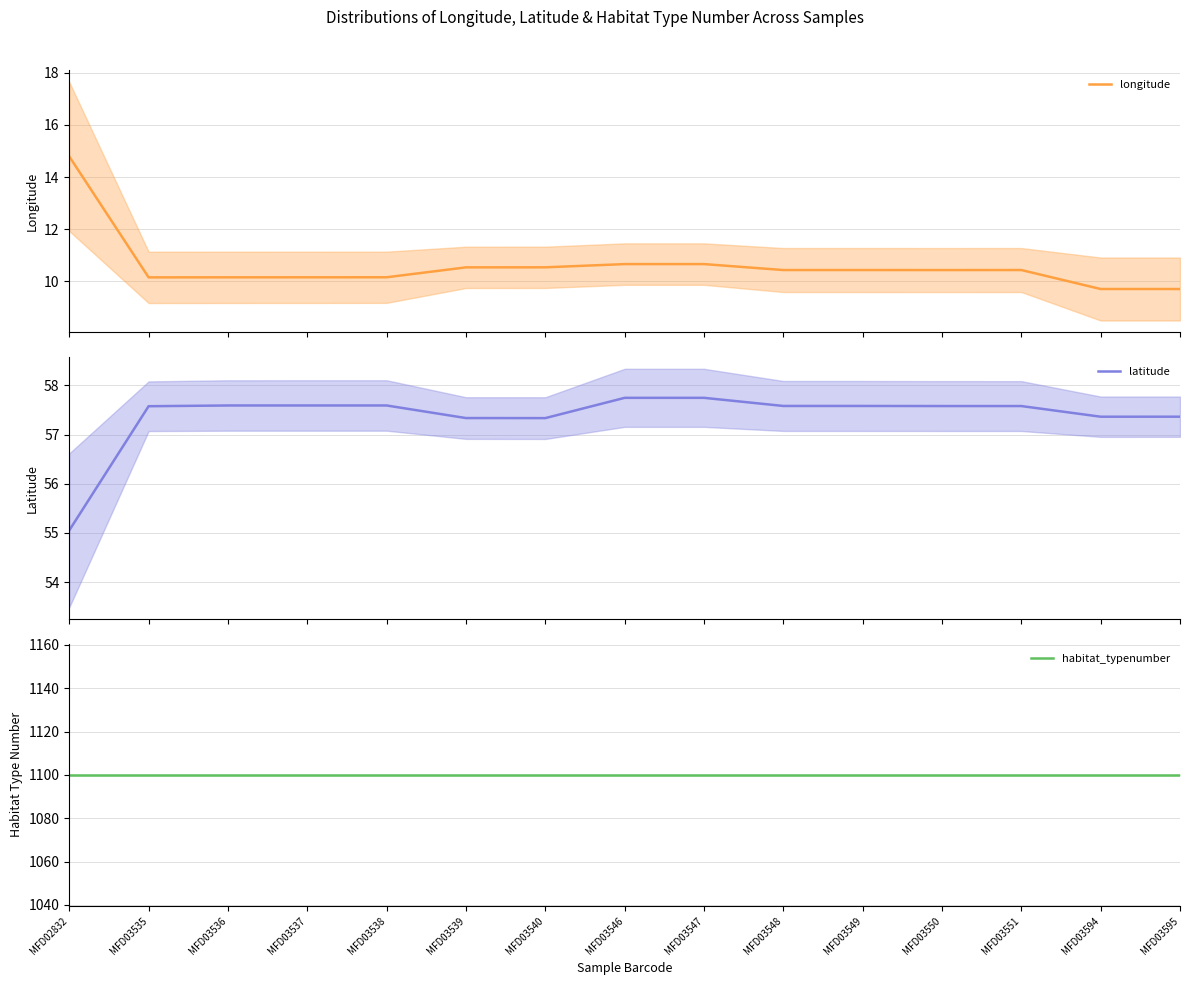

At which label does longitude reach its minimum?

MFD03595